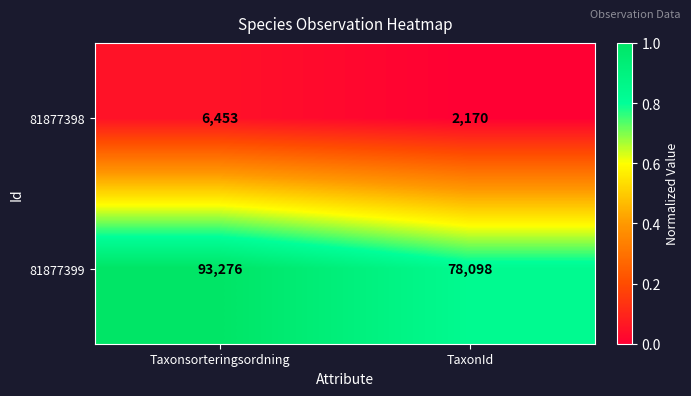

List the series in order of their overall mean, highest first.

81877399, 81877398